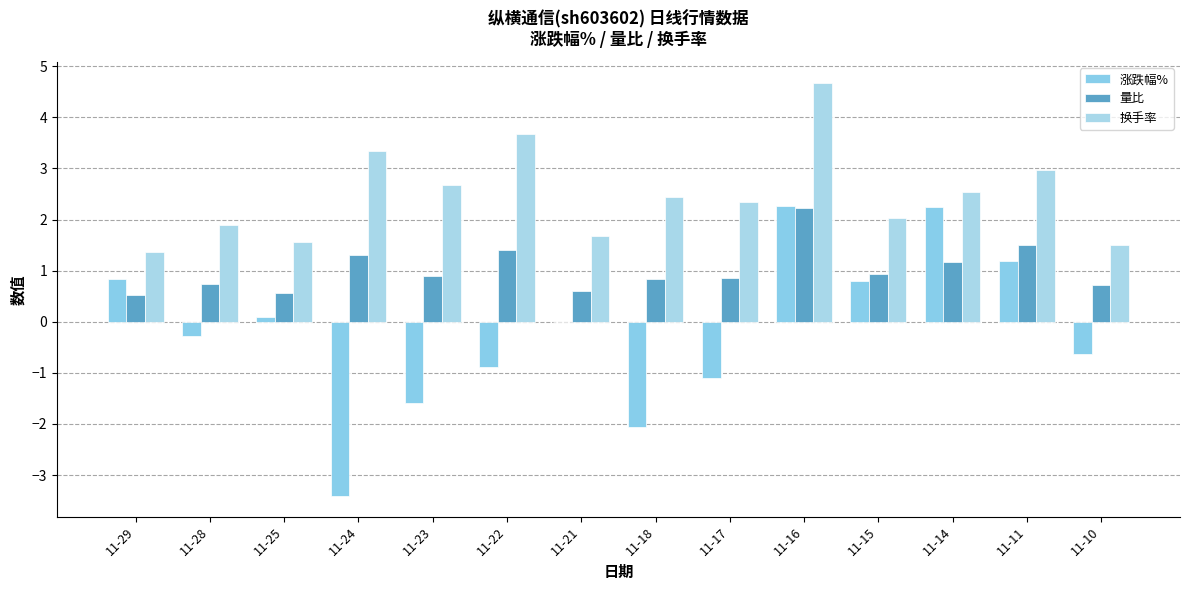

Between 11-29 and 11-25, which series saw the biggest shift?

涨跌幅%